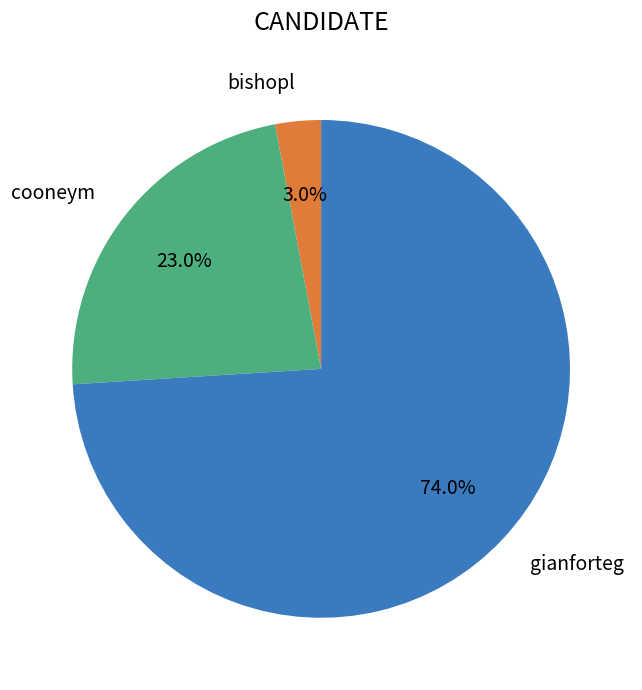

Which slice is the smallest?

bishopl